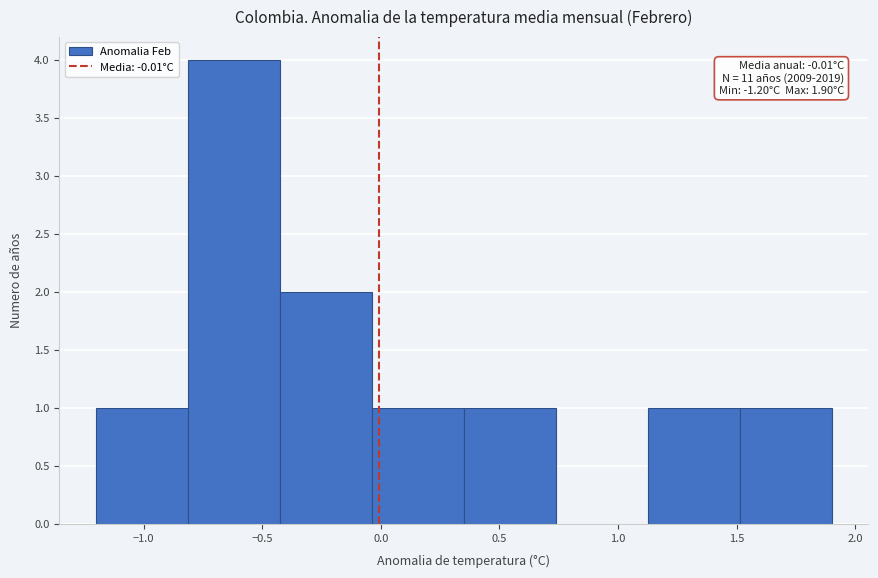

Which range on the x-axis has the tallest bar?

-0.80 to -0.40